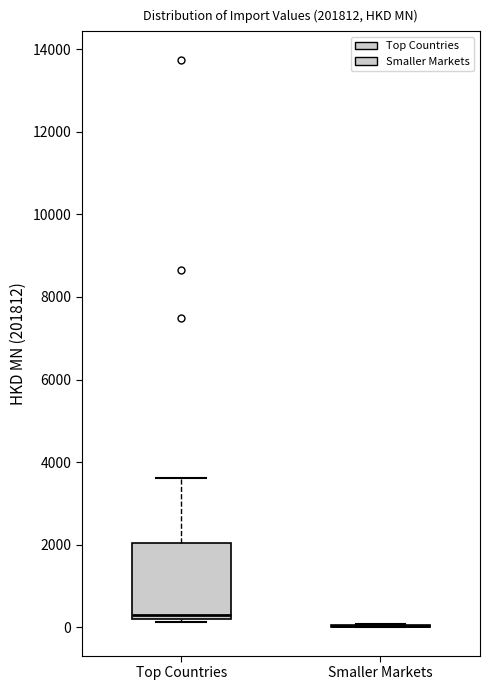

Comparing the boxes themselves (not the whiskers), which one is the tallest?

Top Countries